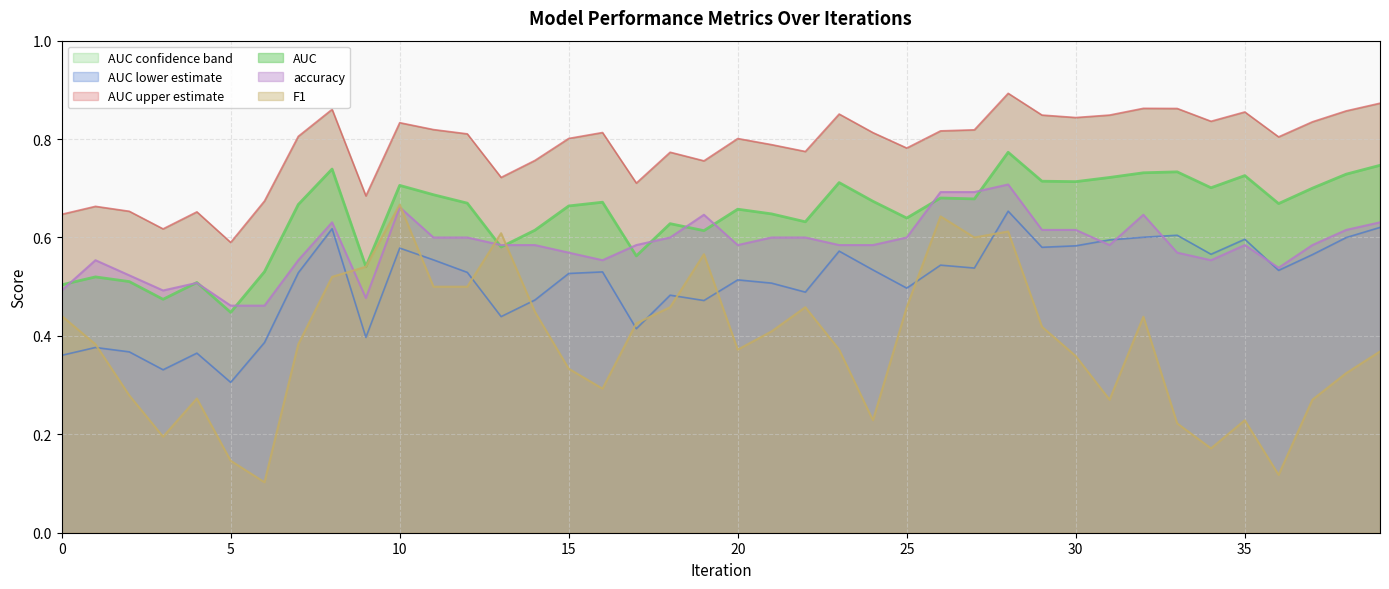

What is the average value of the AUC upper estimate series?

0.8